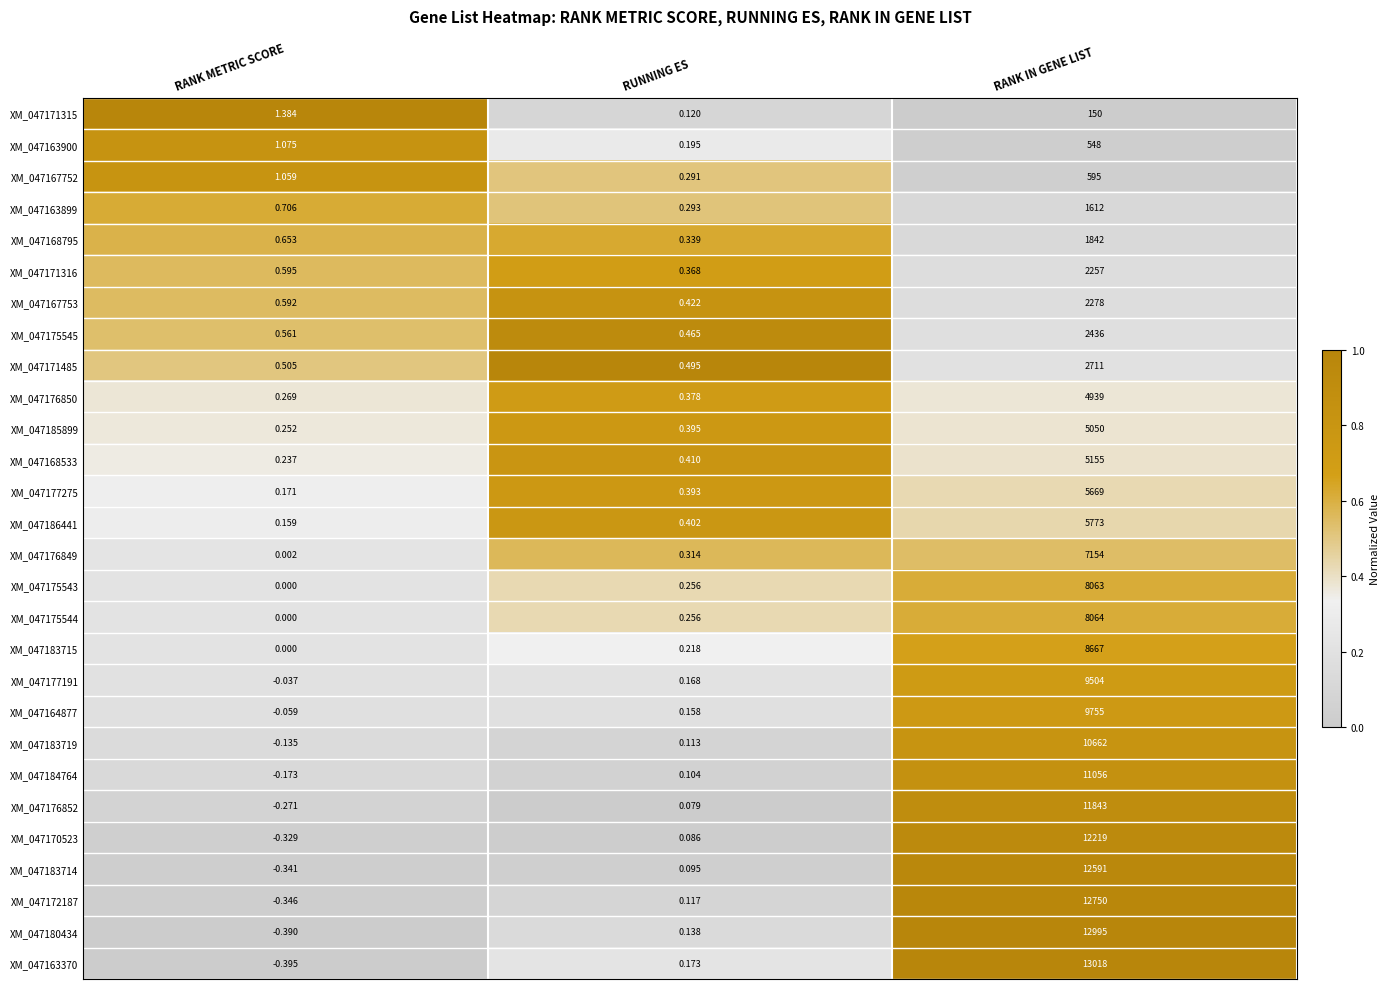

At how many categories does at least one series exceed 0?

3